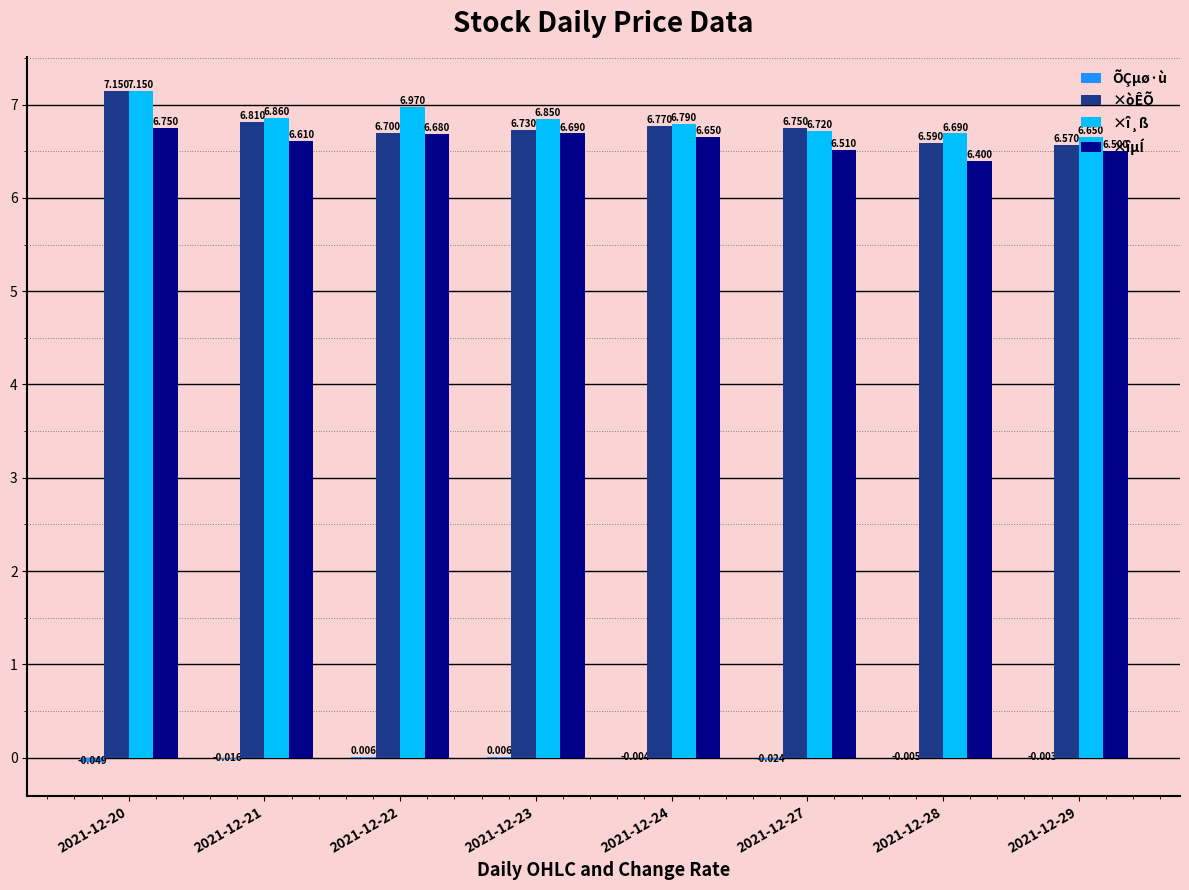

Where is ×îµÍ nearest to the value 6?

2021-12-28